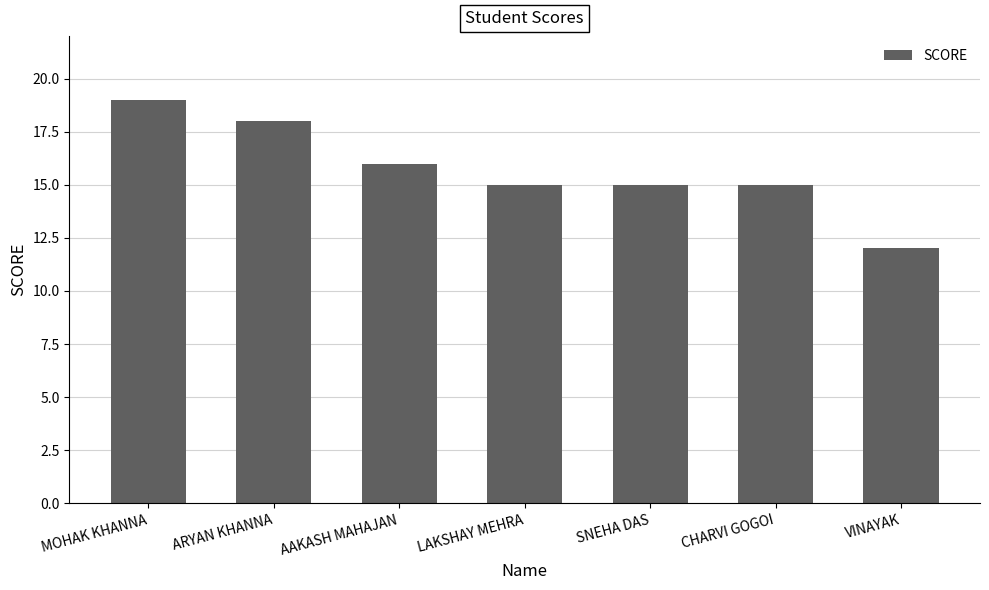

What value does the data have at AAKASH MAHAJAN?

16